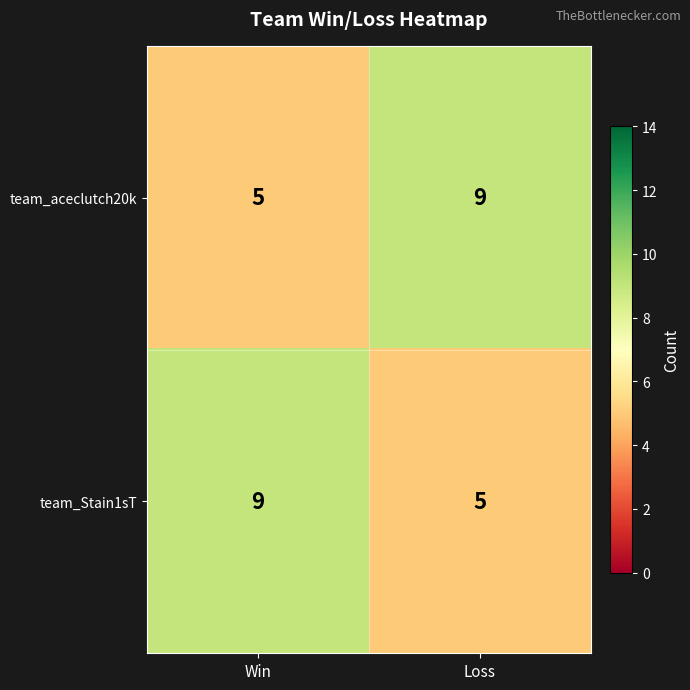

What is the difference between the highest and lowest values at Win?

4